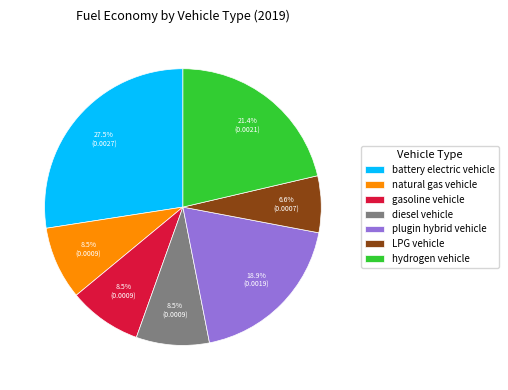

What is the largest slice in the pie chart?

battery electric vehicle